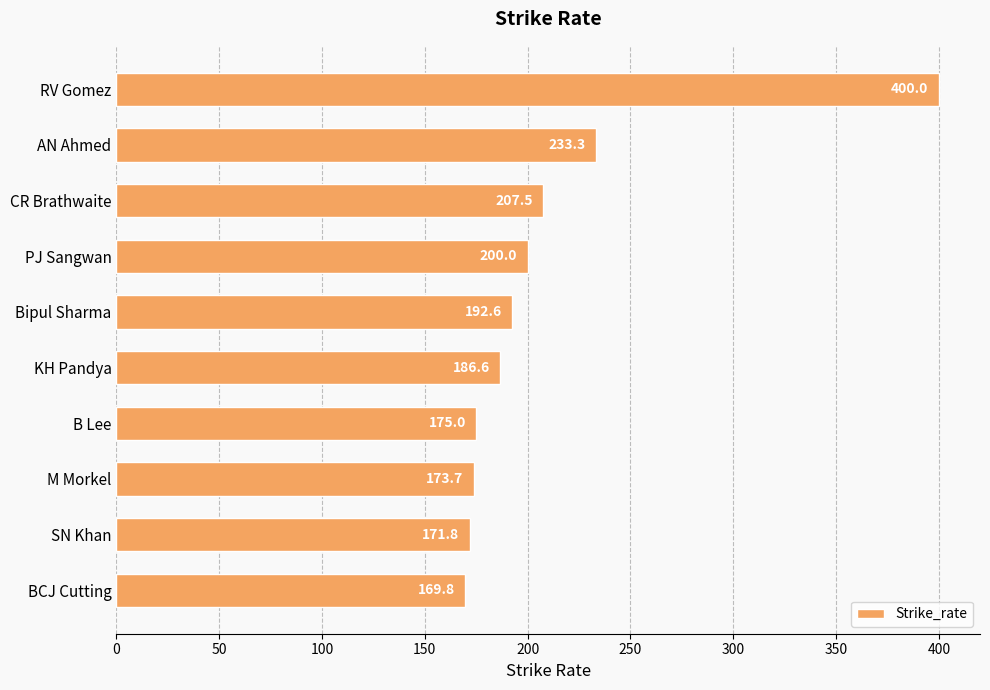

Which label corresponds to the smallest value in the chart?

BCJ Cutting